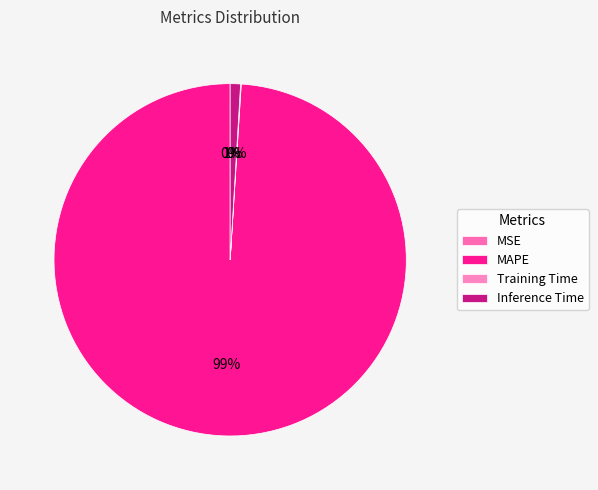

Is it true that MAPE is 89% of the pie?

False